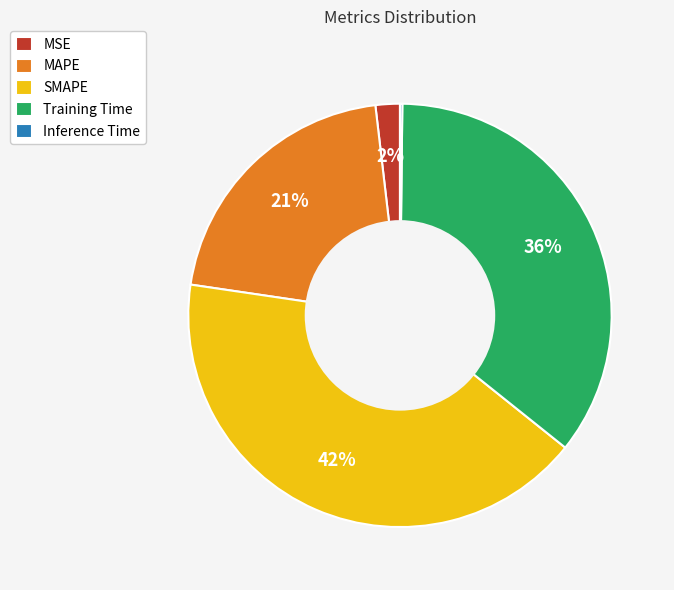

To the nearest percent, what is the average slice percentage?

20%